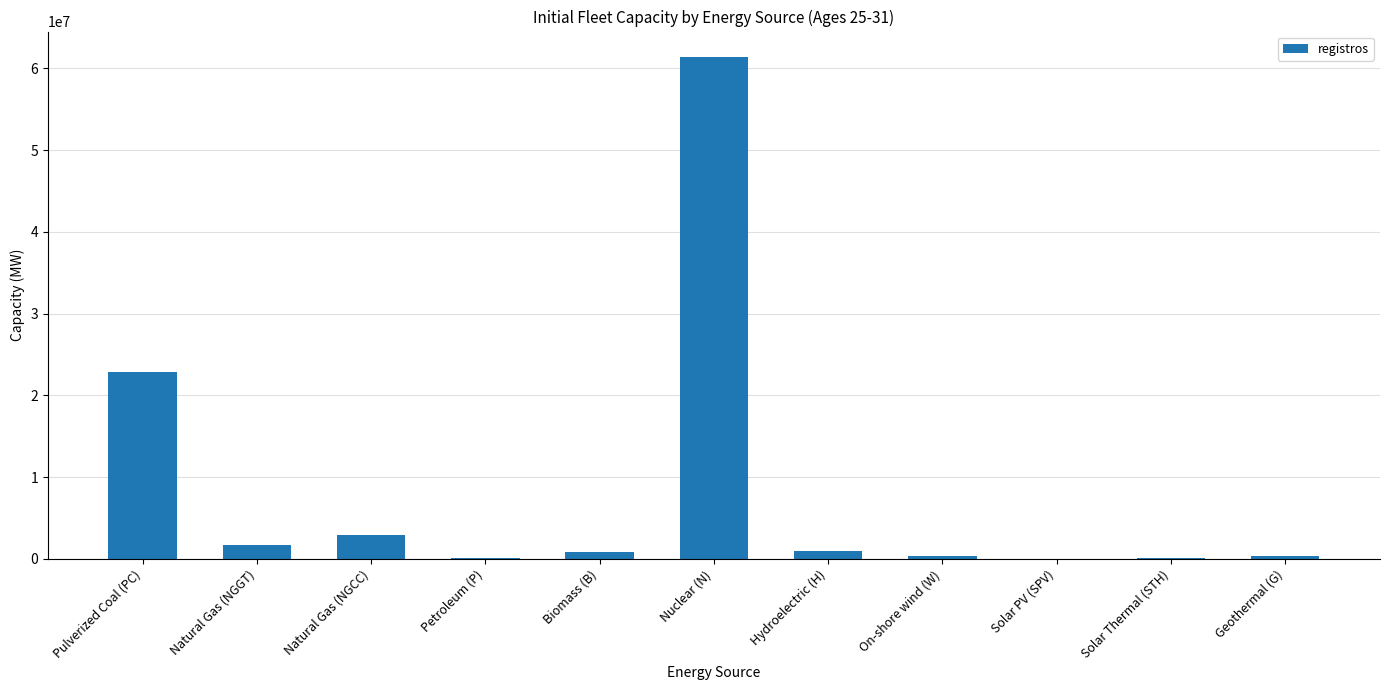

Which has a higher value, Pulverized Coal (PC) or Natural Gas (NGGT)?

Pulverized Coal (PC)